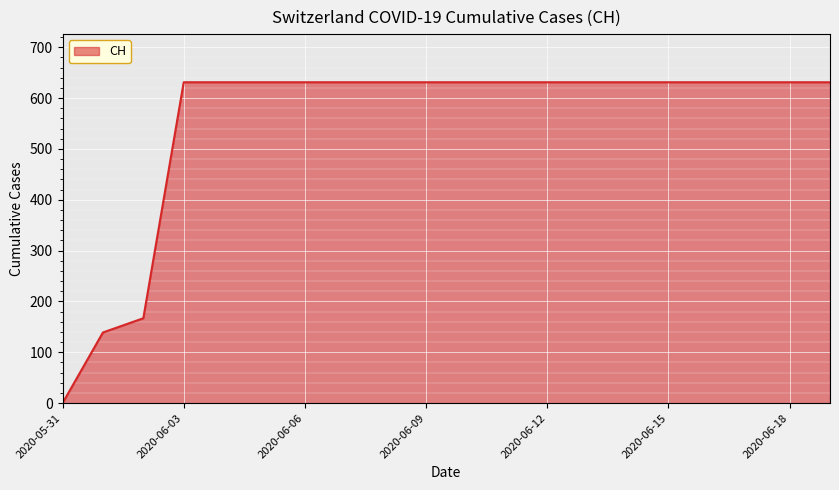

What is the difference between the second highest and second lowest values?

492